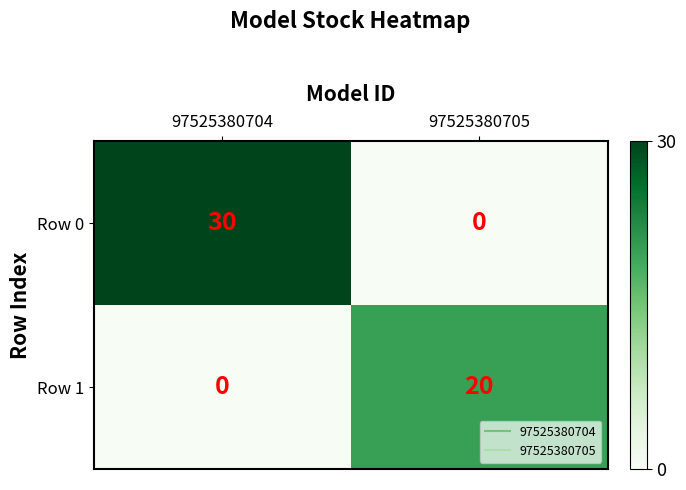

How many data points does each series have?

2